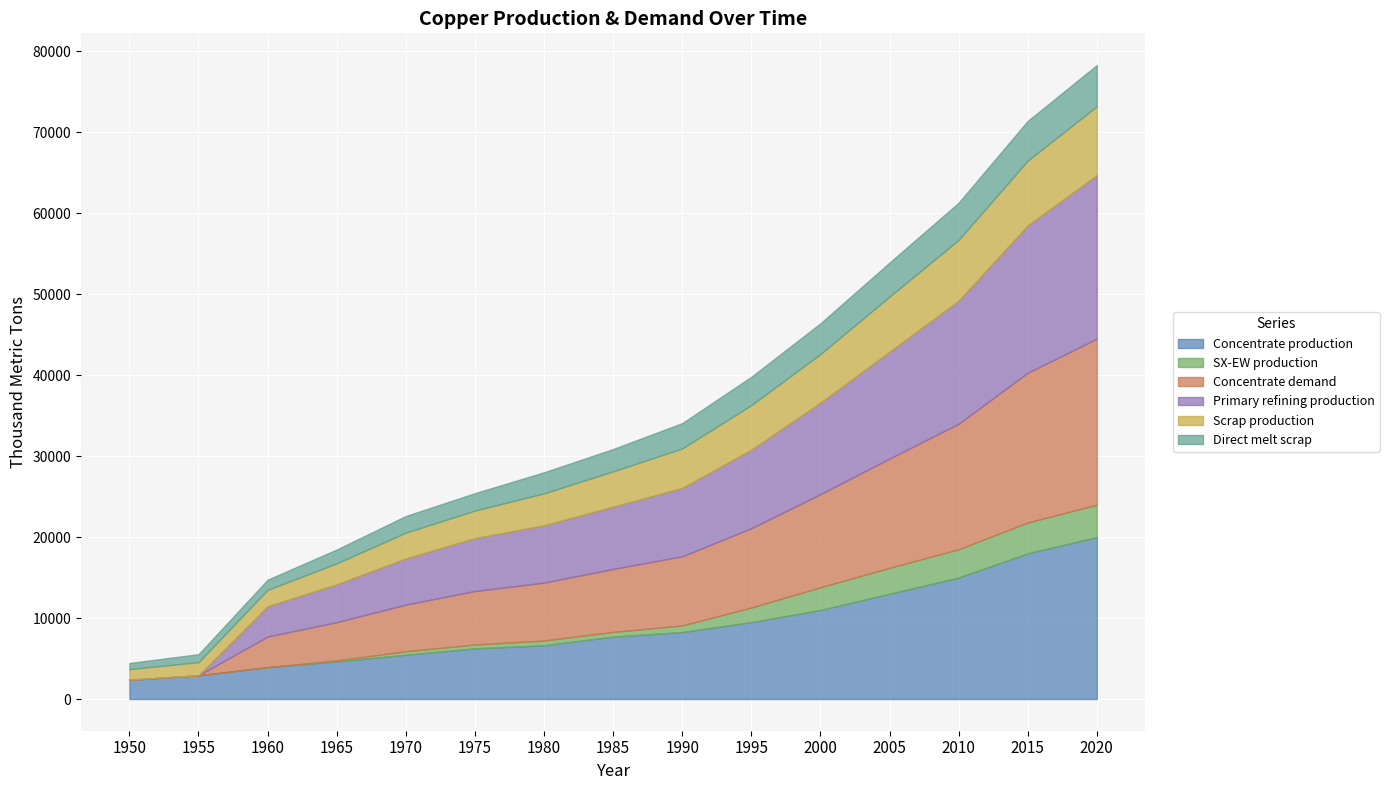

Reading left to right, extract all data points from this chart.

Concentrate production: 2385.7	2926.2	3933.3	4643.5	5470.3	6254.7	6636.1	7706.8	8268.6	9500.0	11000.0	13000.0	15000.0	18000.0	20000.0
SX-EW production: 0.0	0.0	0.0	125.5	429.7	480.3	590.9	581.2	817.4	1800.0	2800.0	3200.0	3500.0	3800.0	4000.0
Concentrate demand: 0.0	0.0	3784.0	4723.2	5760.6	6601.9	7149.1	7774.8	8538.1	9800.0	11500.0	13500.0	15500.0	18500.0	20500.0
Primary refining production: 0.0	0.0	3746.1	4675.9	5703.0	6535.9	7077.6	7697.0	8452.7	9700.0	11300.0	13200.0	15200.0	18200.0	20200.0
Scrap production: 1308.7	1627.9	2021.8	2593.1	3186.9	3401.8	3946.5	4360.8	4869.5	5500.0	6000.0	6800.0	7500.0	8000.0	8500.0
Direct melt scrap: 756.1	981.9	1257.2	1705.9	2053.6	2150.8	2603.1	2753.6	3130.0	3500.0	3800.0	4200.0	4600.0	4900.0	5100.0